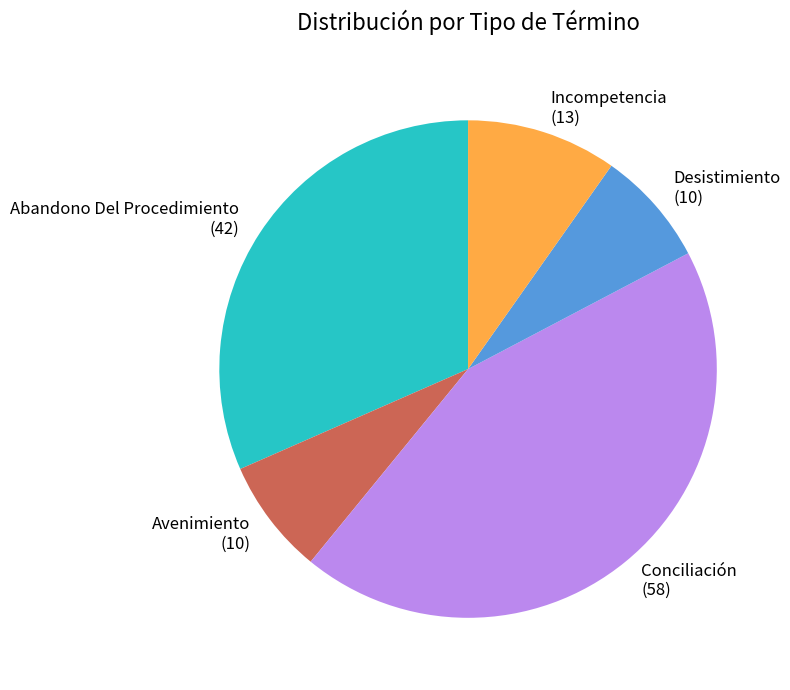

Count the number of slices in the pie.

5